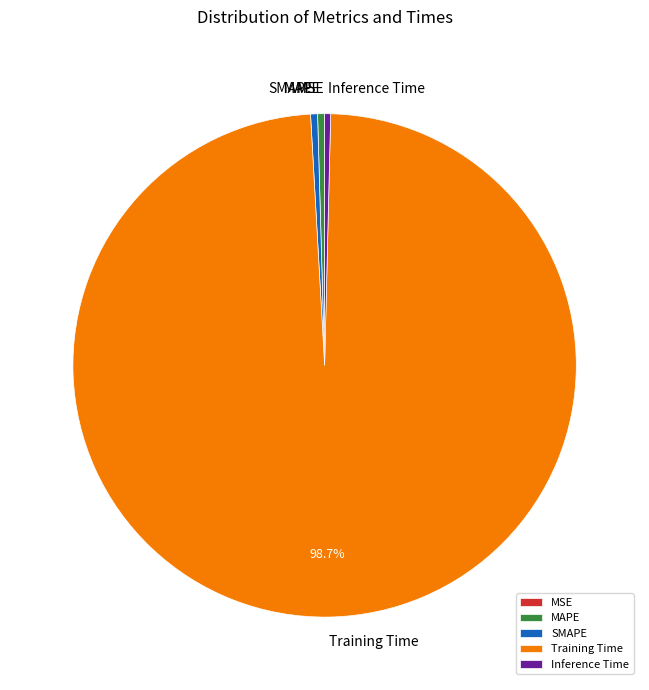

Which category accounts for the majority?

Training Time